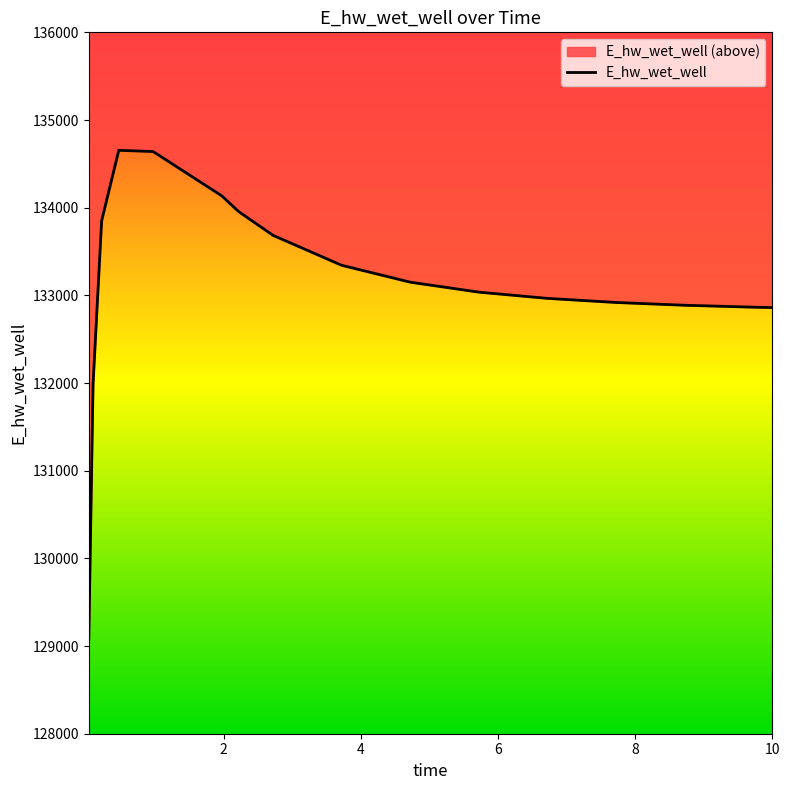

Count the number of values greater than 133150.

8